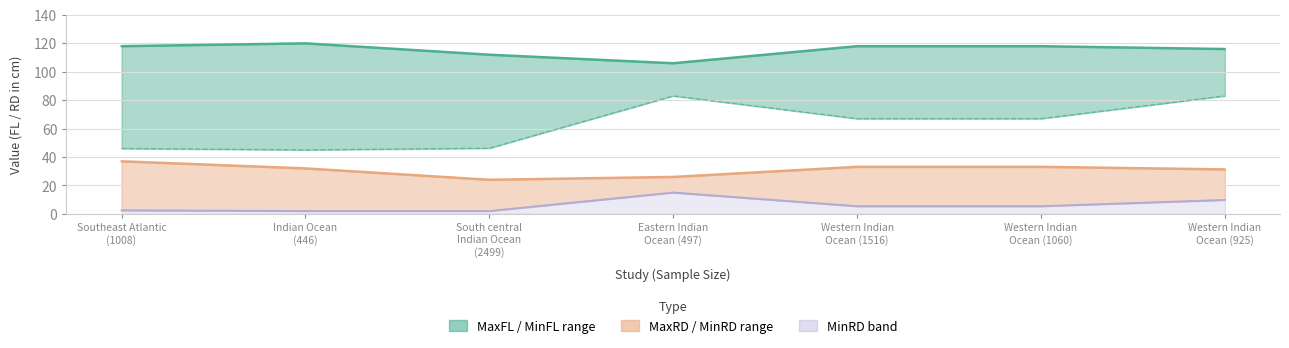

Does the chart display data point markers on the line(s)?

No